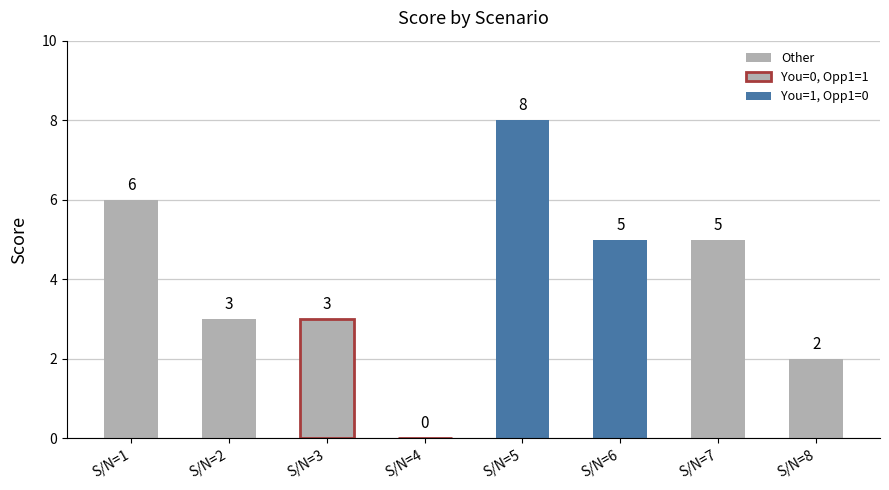

Does the chart contain stacked bars?

No